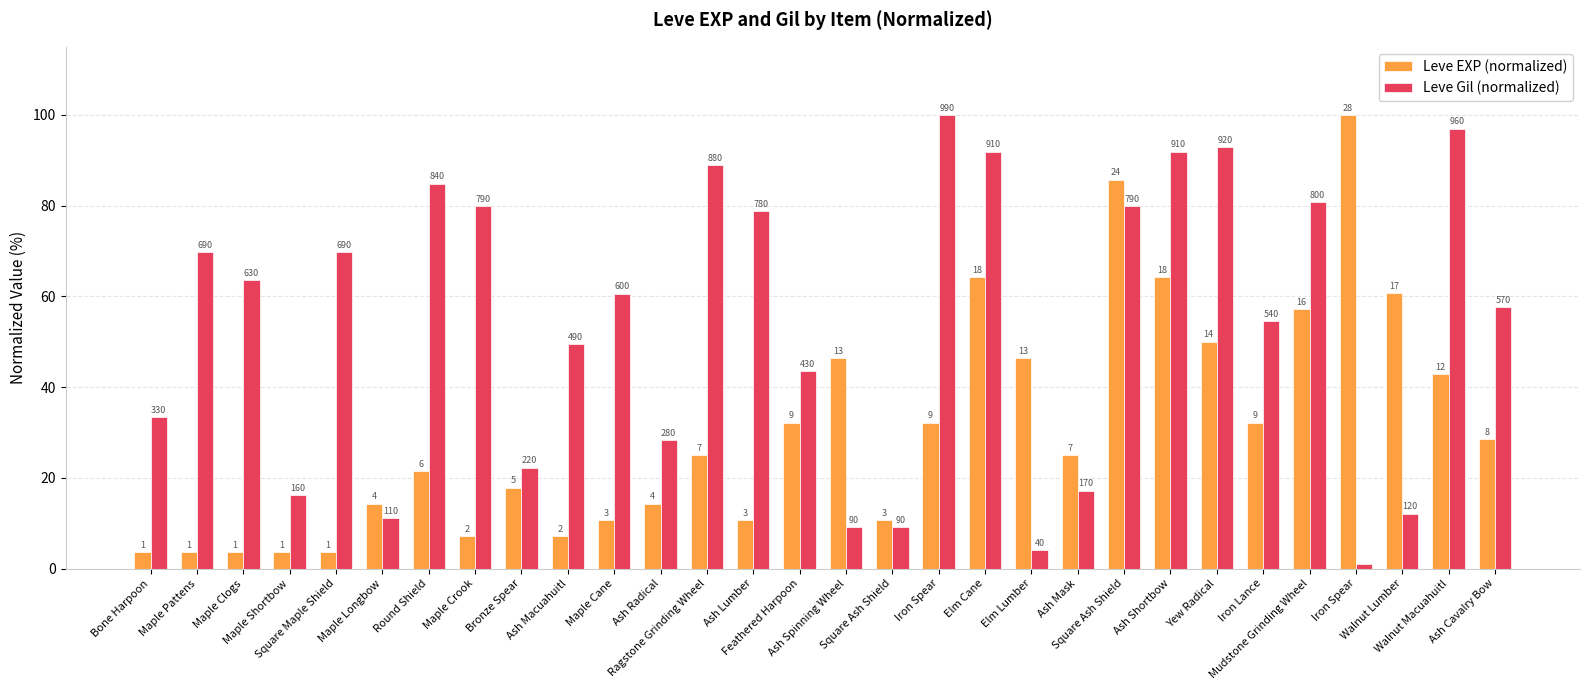

Which label corresponds to the largest value in the chart?

Iron Spear